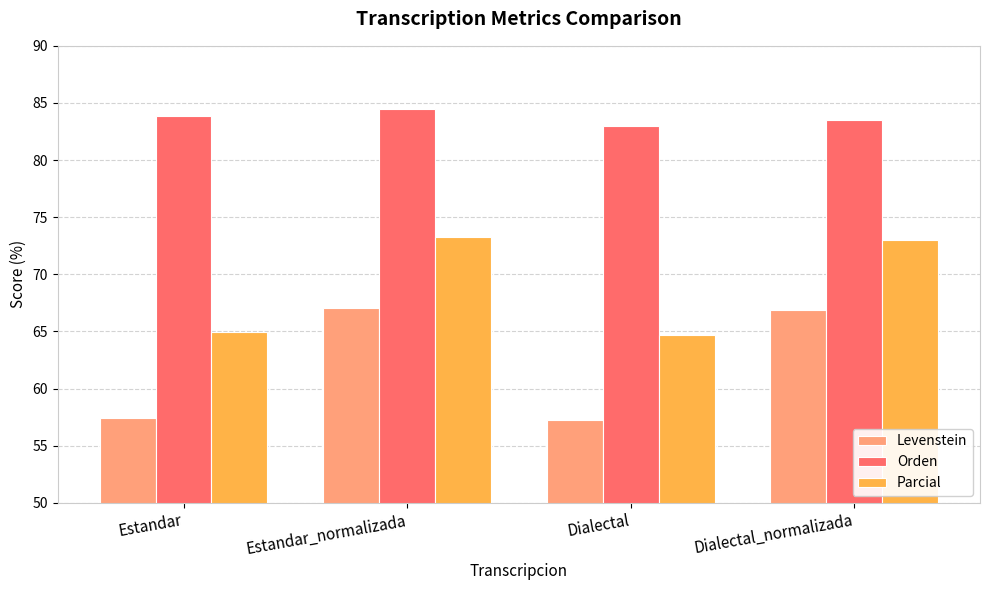

How many groups of bars are there?

4